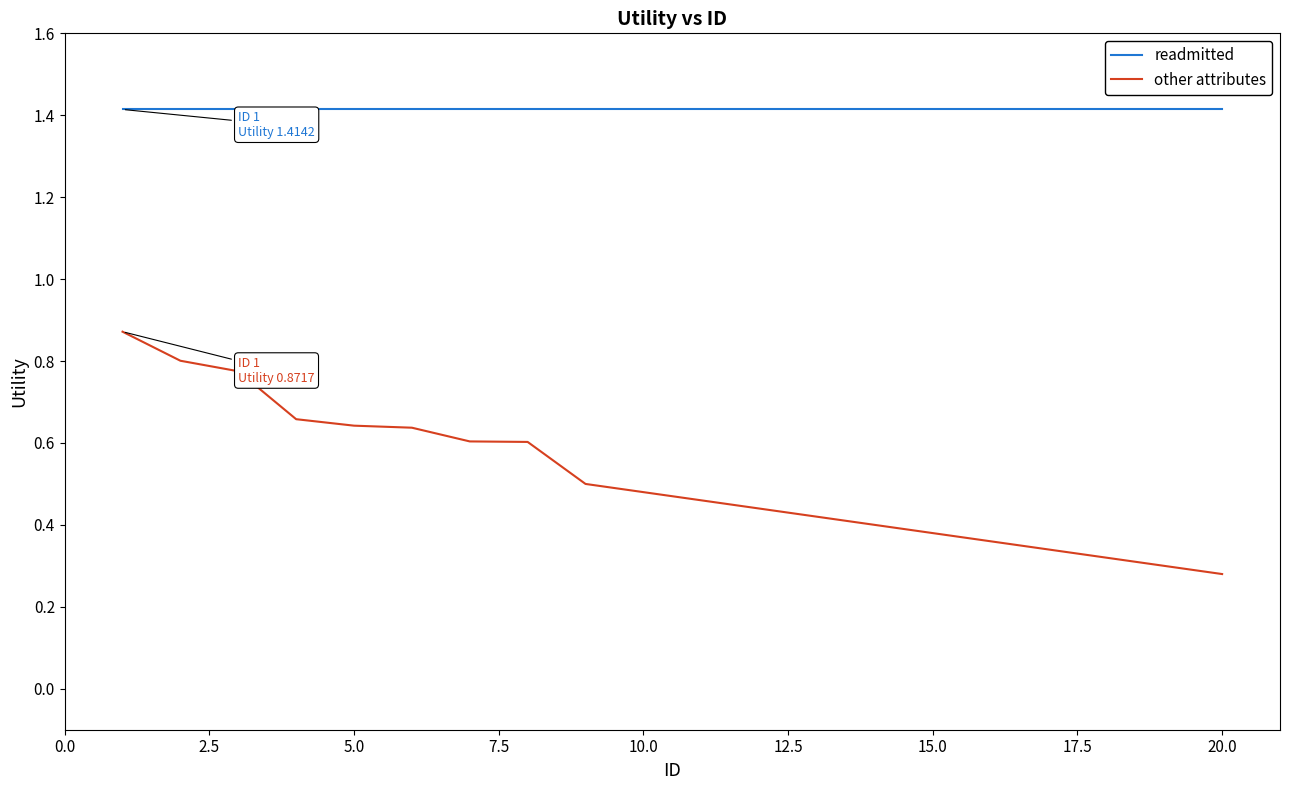

True or false: other attributes and readmitted intersect in this chart.

False